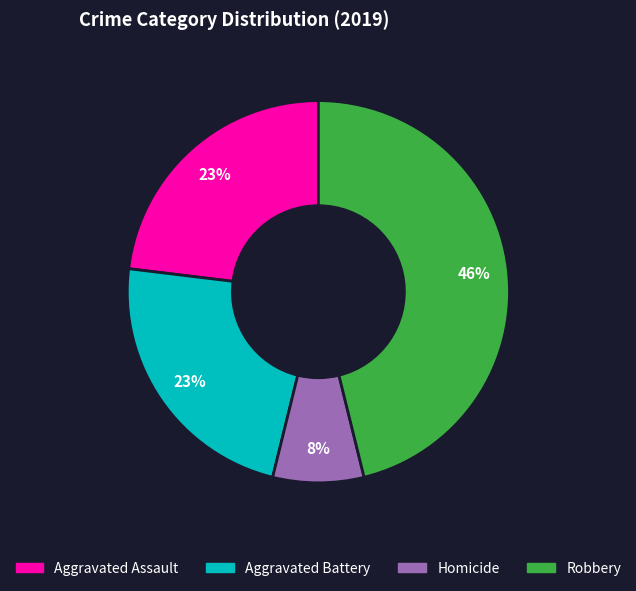

Between Aggravated Battery and Homicide, which is larger?

Aggravated Battery